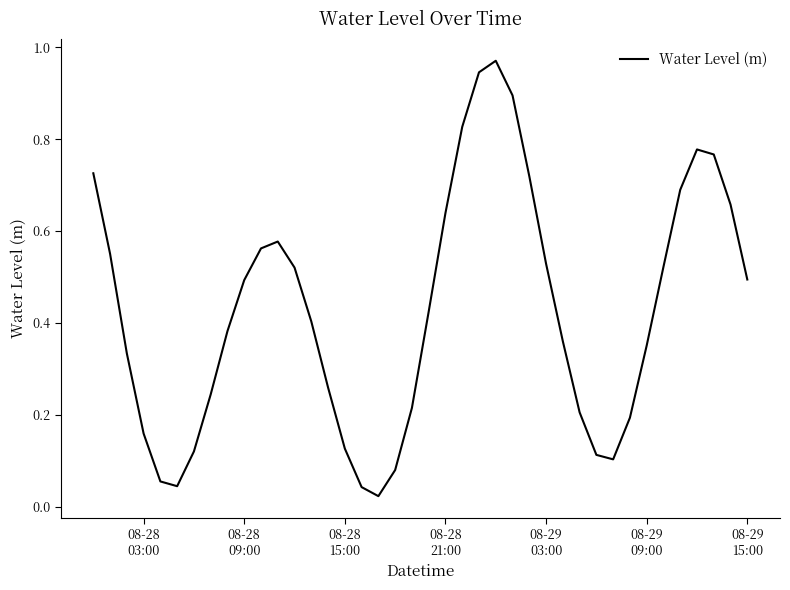

How many lines are shown in the chart?

1